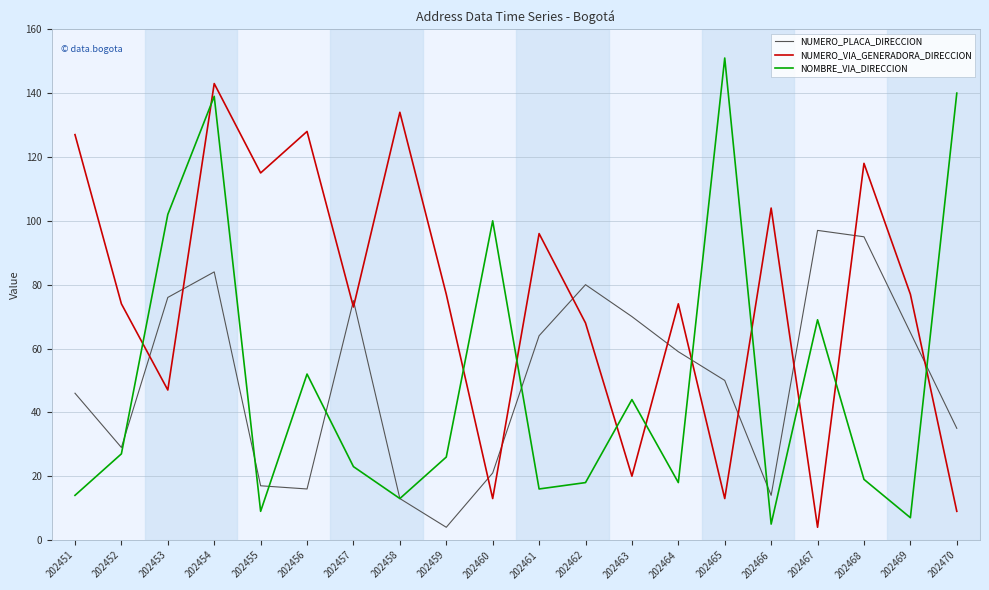

Which series has the widest spread of values?

NOMBRE_VIA_DIRECCION